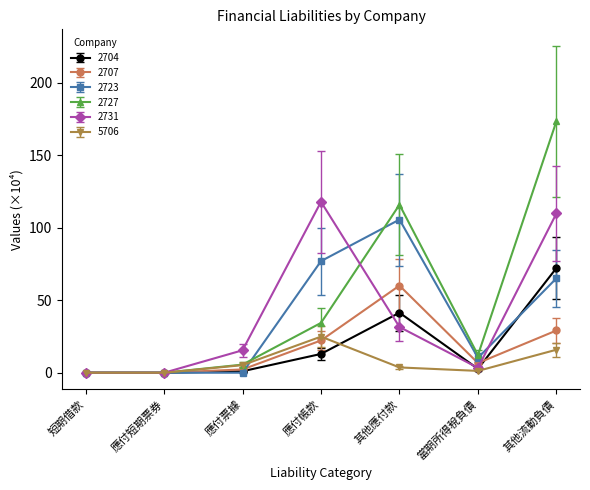

How many values in the 2727 series are below 12?

3